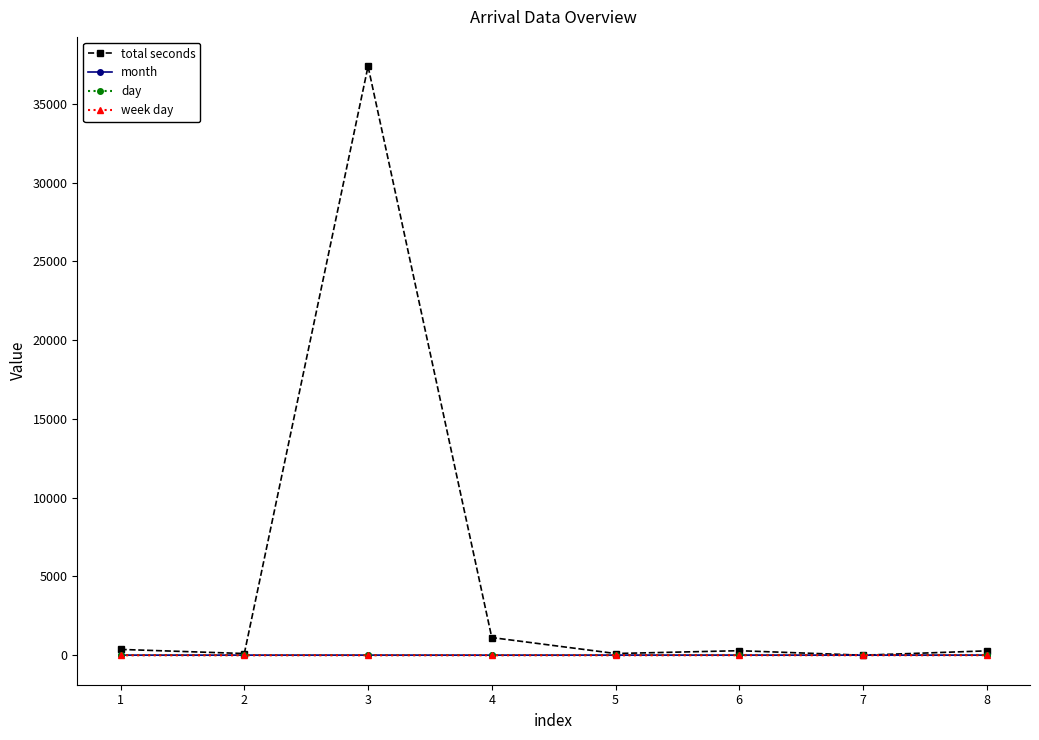

Which series has the largest total across all categories?

total seconds